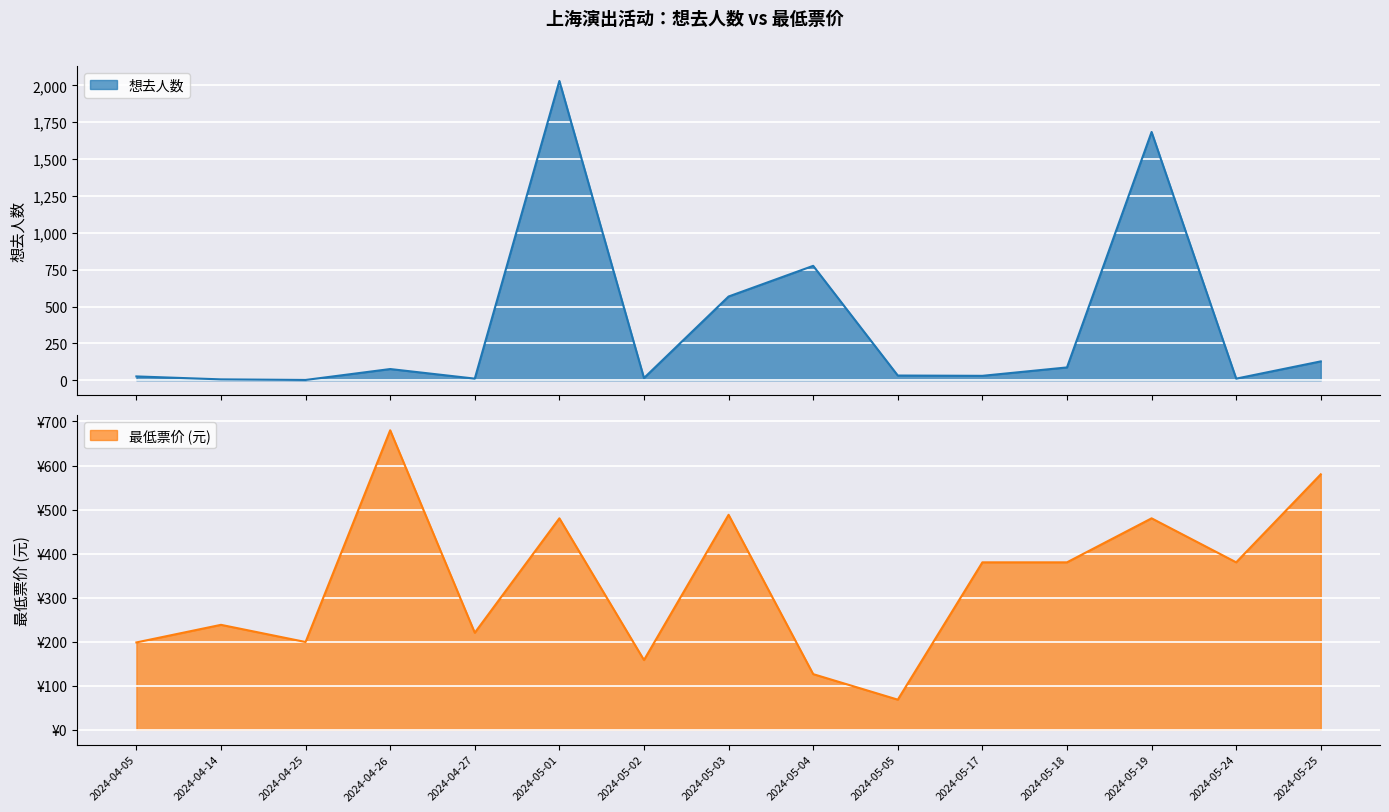

Where is 最低票价 nearest to the value 374?

2024-05-17